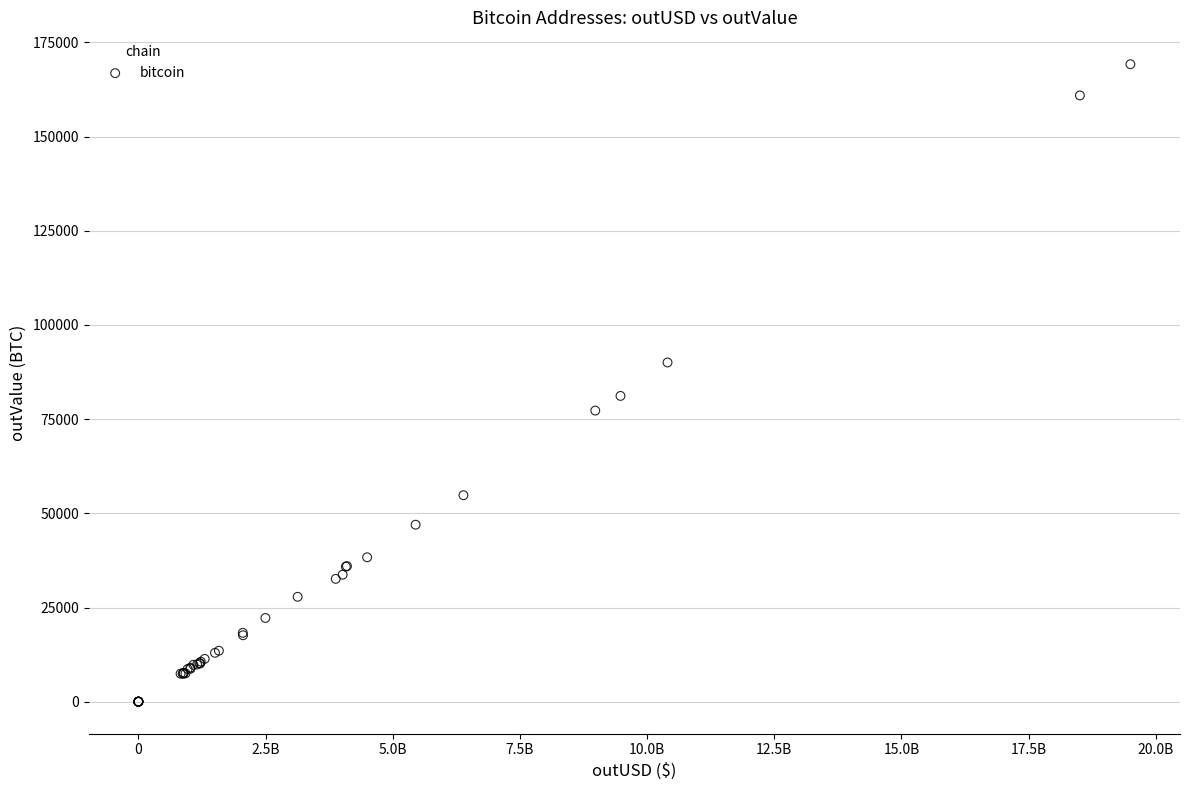

What Y value in the scatter plot is closest to 84615?

81170.1